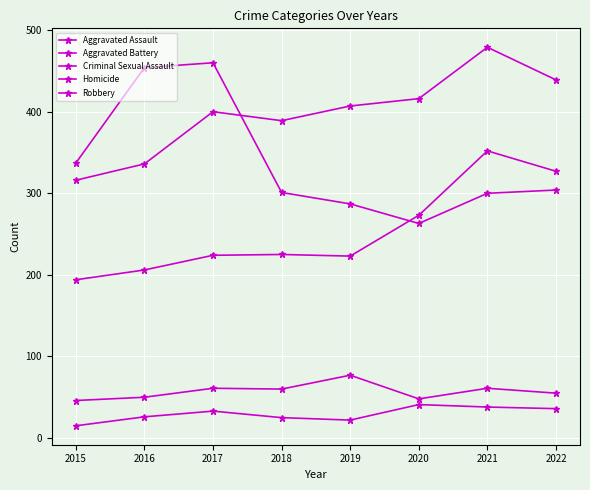

True or false: Aggravated Assault and Aggravated Battery intersect in this chart.

False